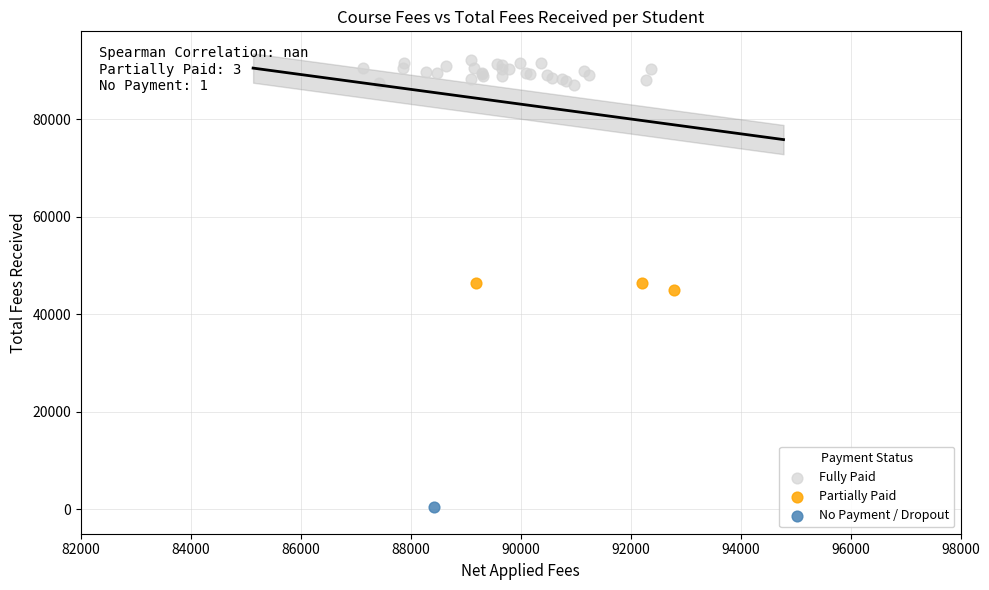

Which series reaches the minimum Y coordinate?

No Payment / Dropout